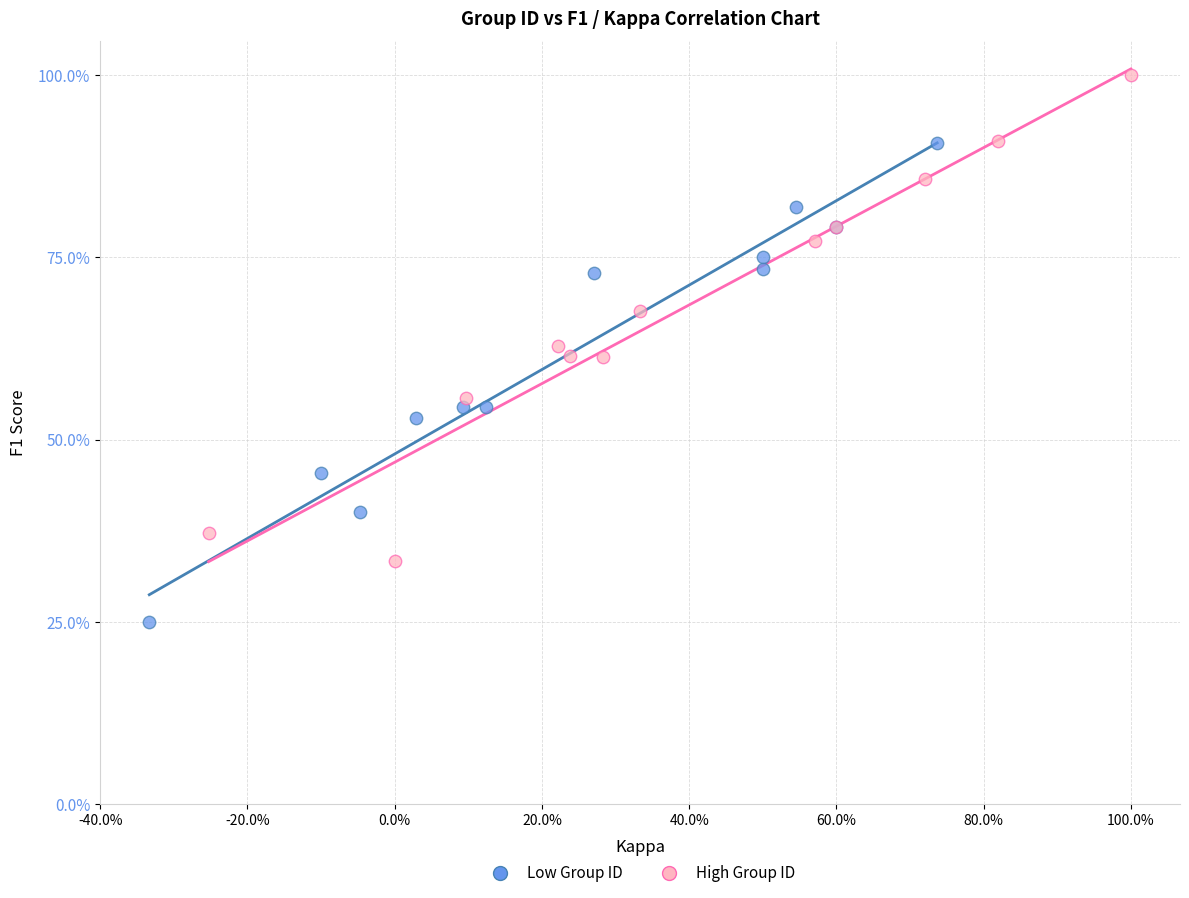

Which series reaches the minimum Y coordinate?

Low Group ID